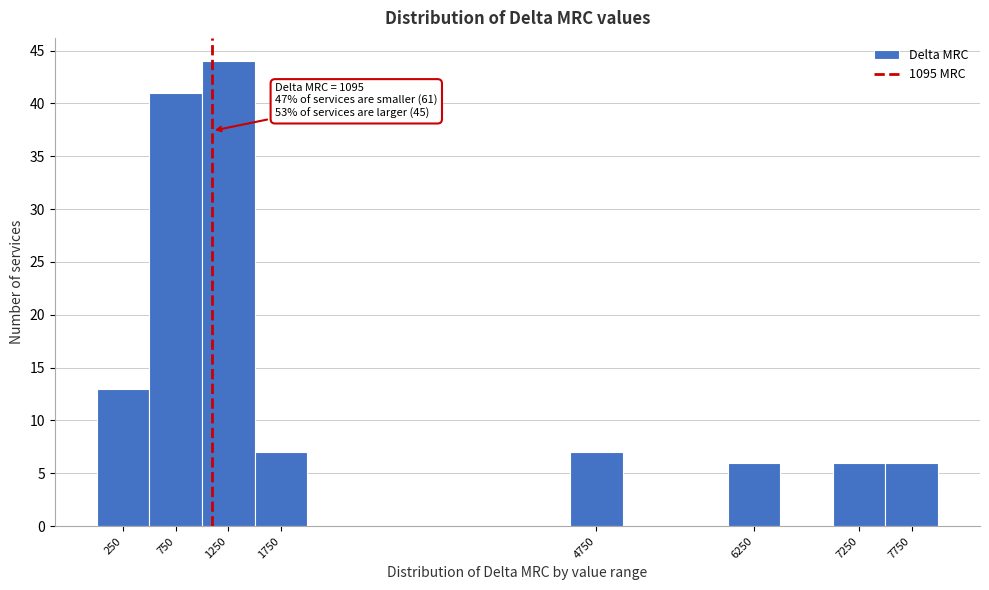

Which range on the x-axis has the tallest bar?

1000 to 1500